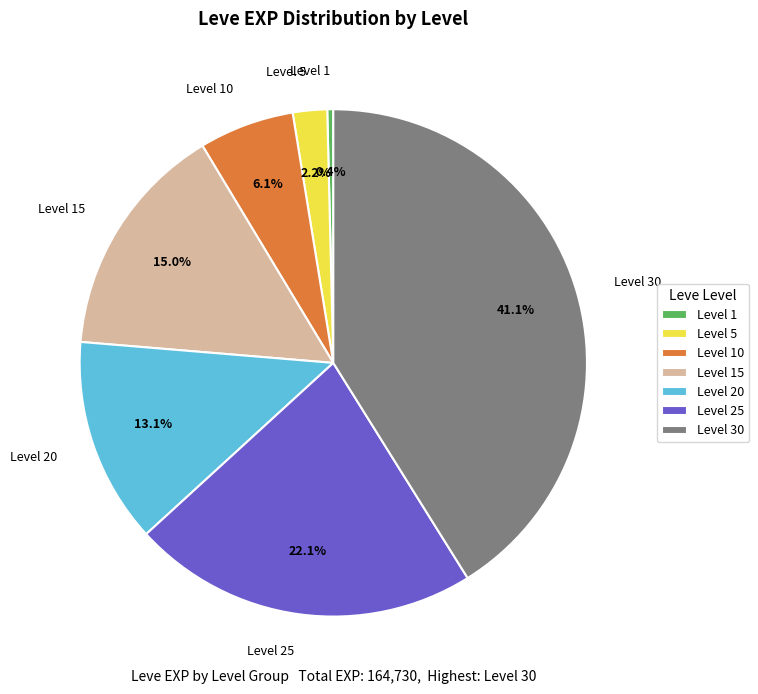

Does Level 1 represent more than half of the total?

No